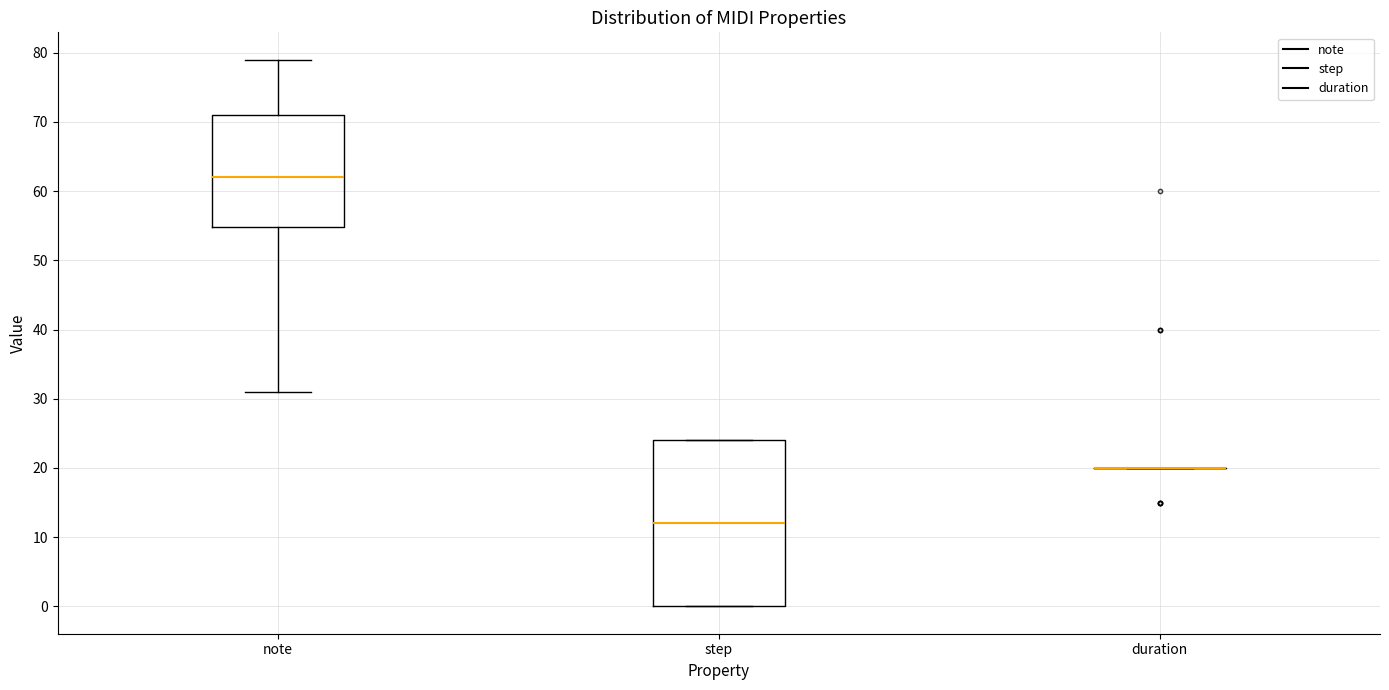

Where does the median line of the box for note sit on the y-axis? The values are not printed on the chart, so give them approximately, as read against the axis.

62